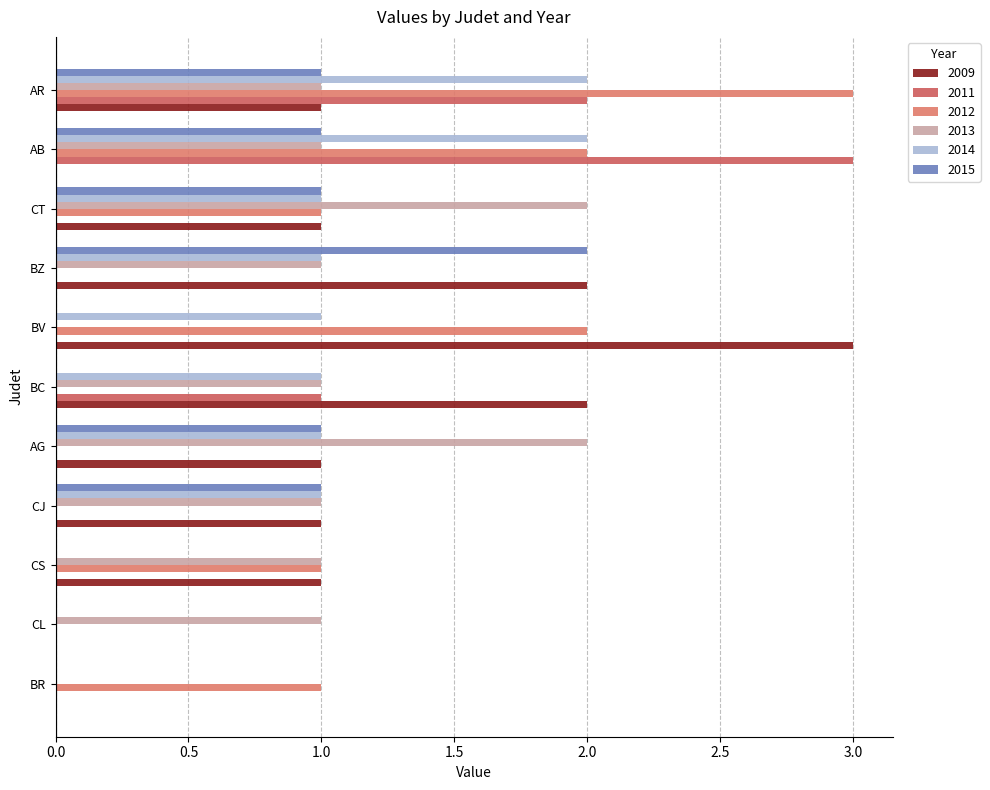

Which category has the highest value in the 2011 series?

AB